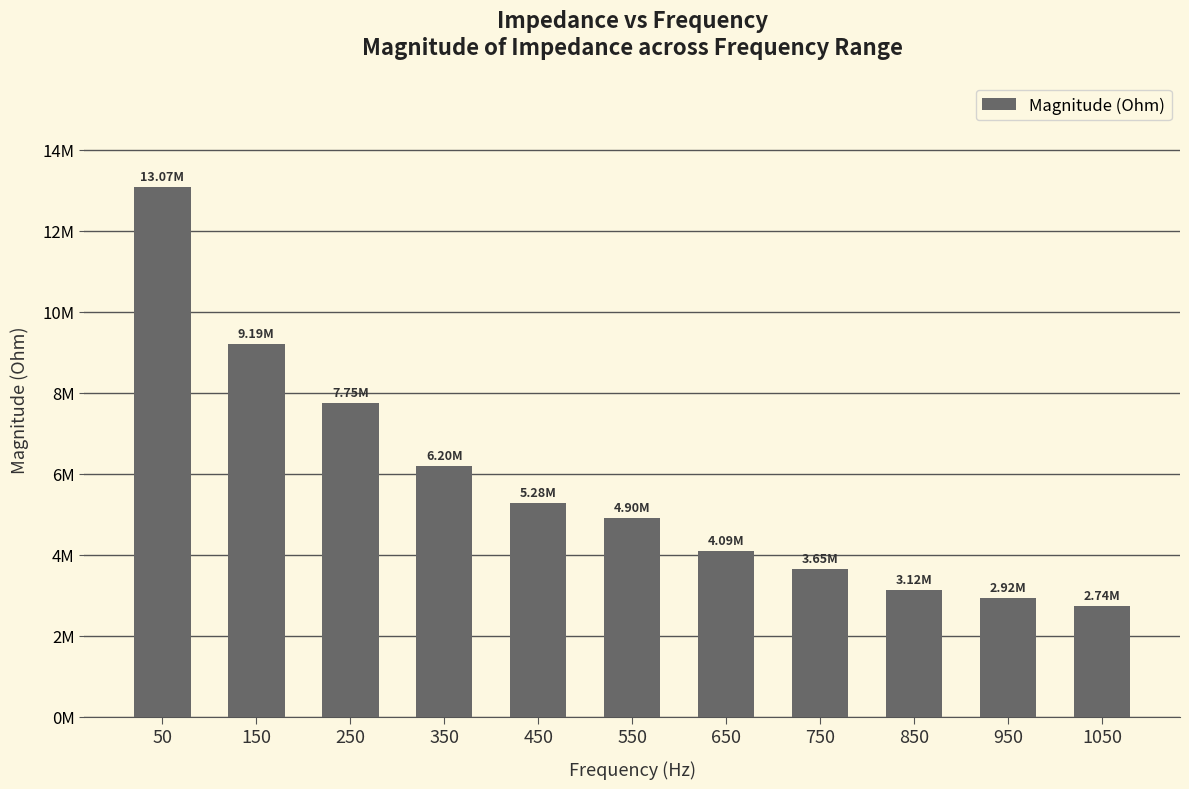

What is the smallest value displayed?

2738864.6